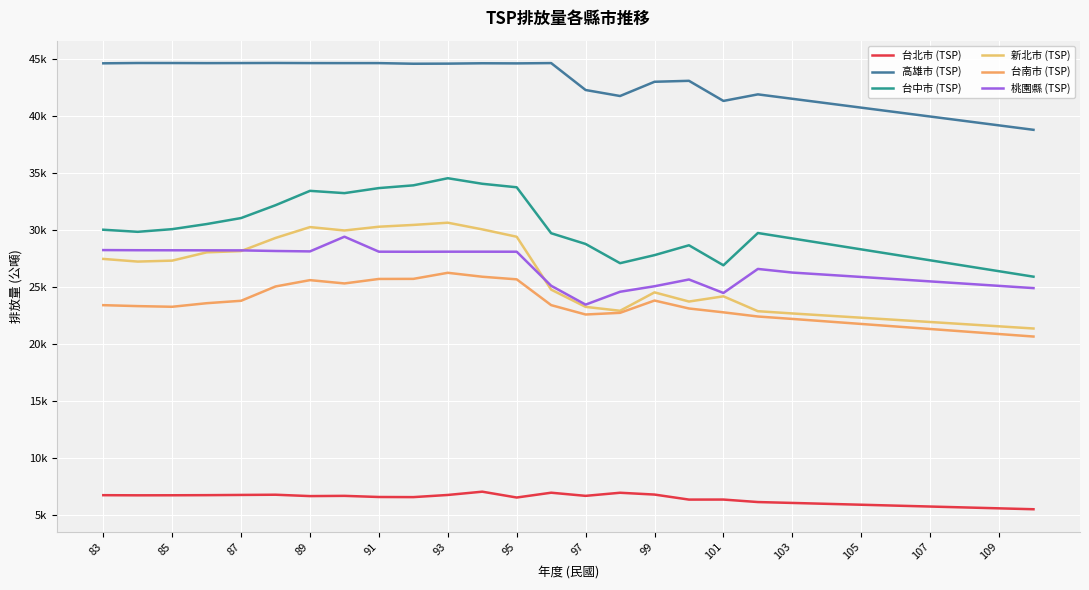

Does the chart have visible grid lines?

Yes